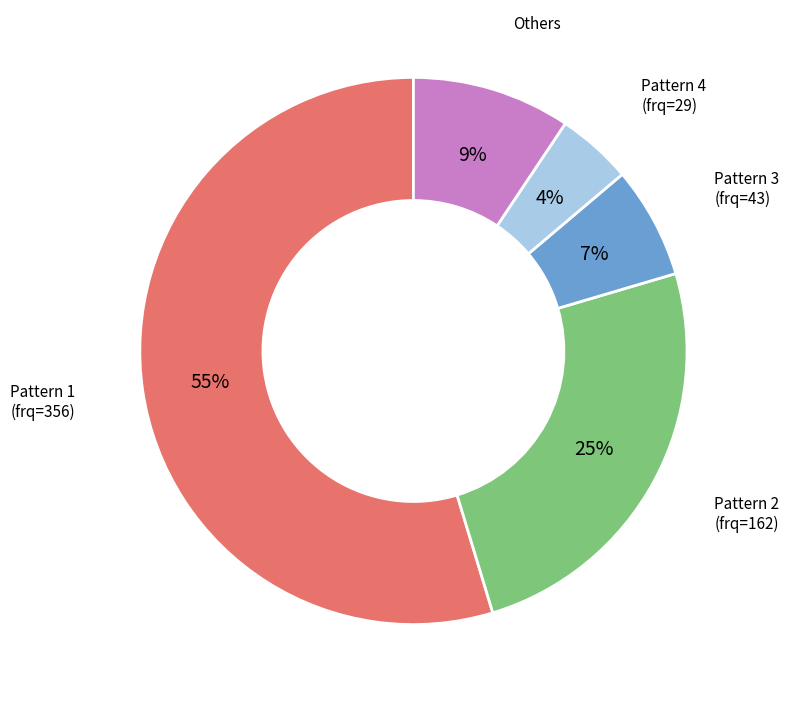

Which category has the biggest portion of the pie?

Pattern 1 (frq=356)